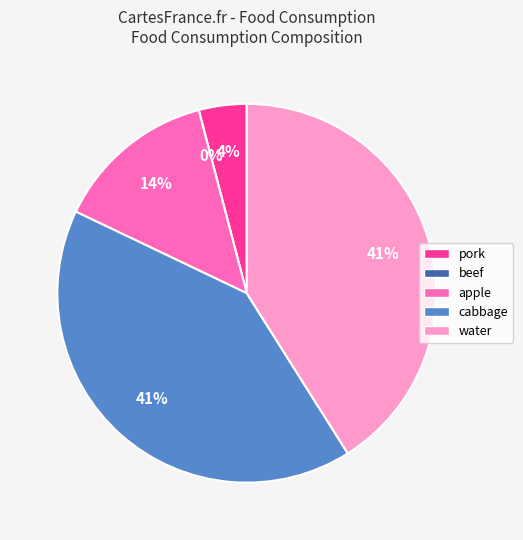

Which slice is the largest?

cabbage